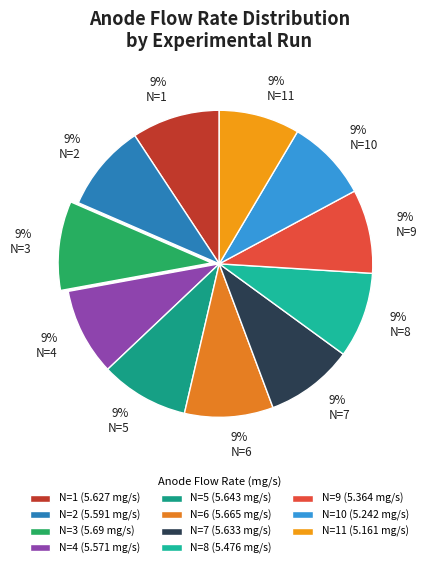

Approximately how many times larger is the value at 9% N=8 compared to 9% N=3?

1.0